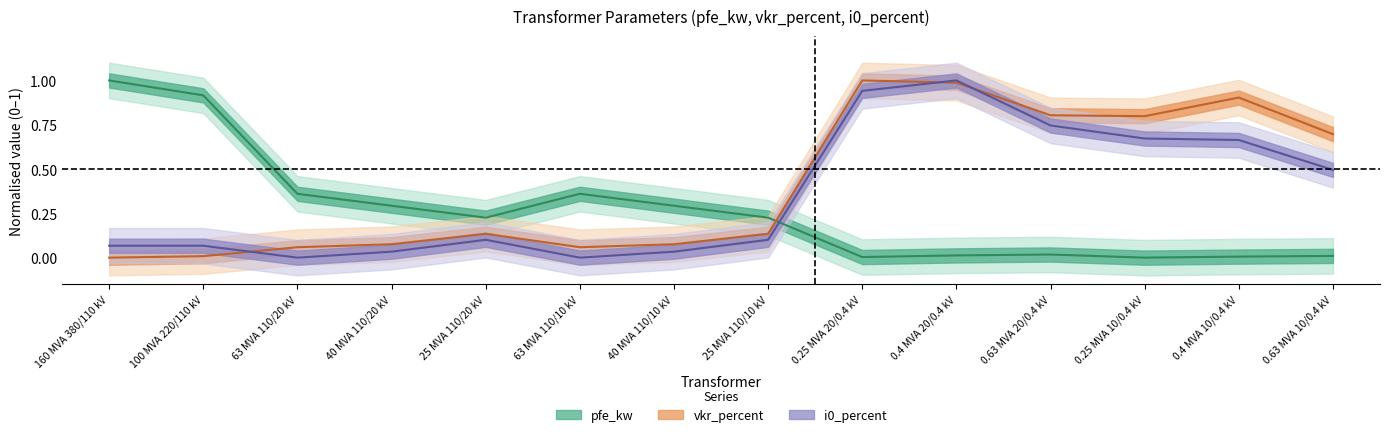

How many intersections are there between vkr_percent and pfe_kw?

1